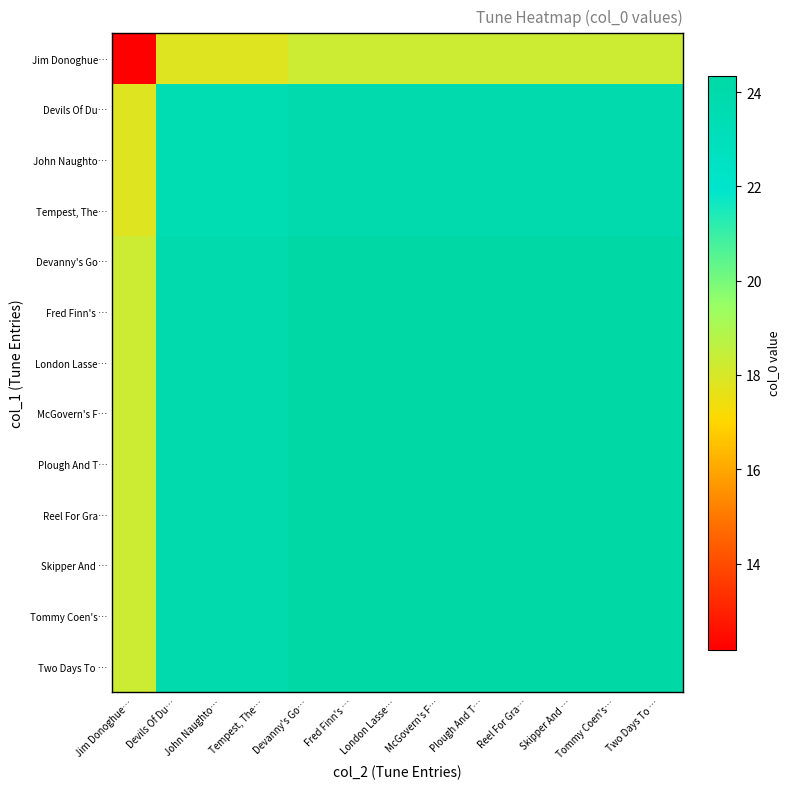

Between Devils Of Du… and Fred Finn's …, which series saw the biggest shift?

Jim Donoghue…